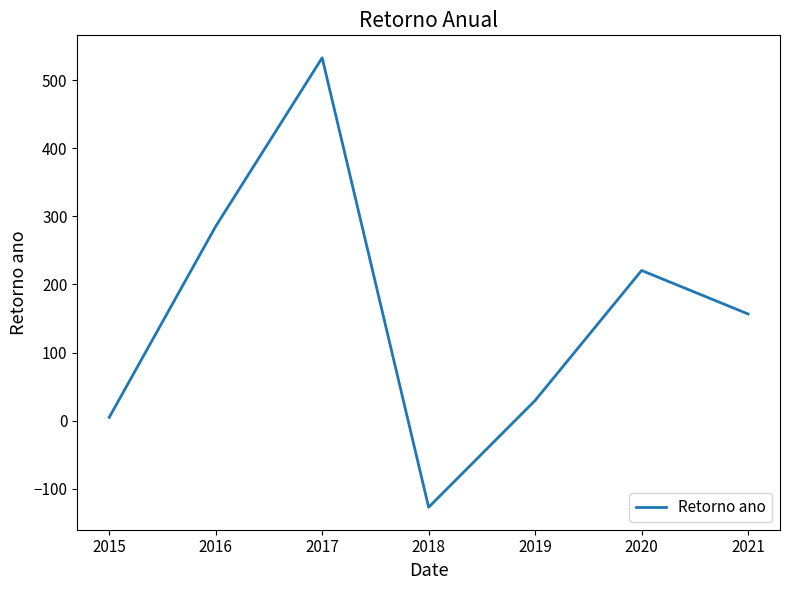

What is the difference between the second highest and second lowest values?

280.5